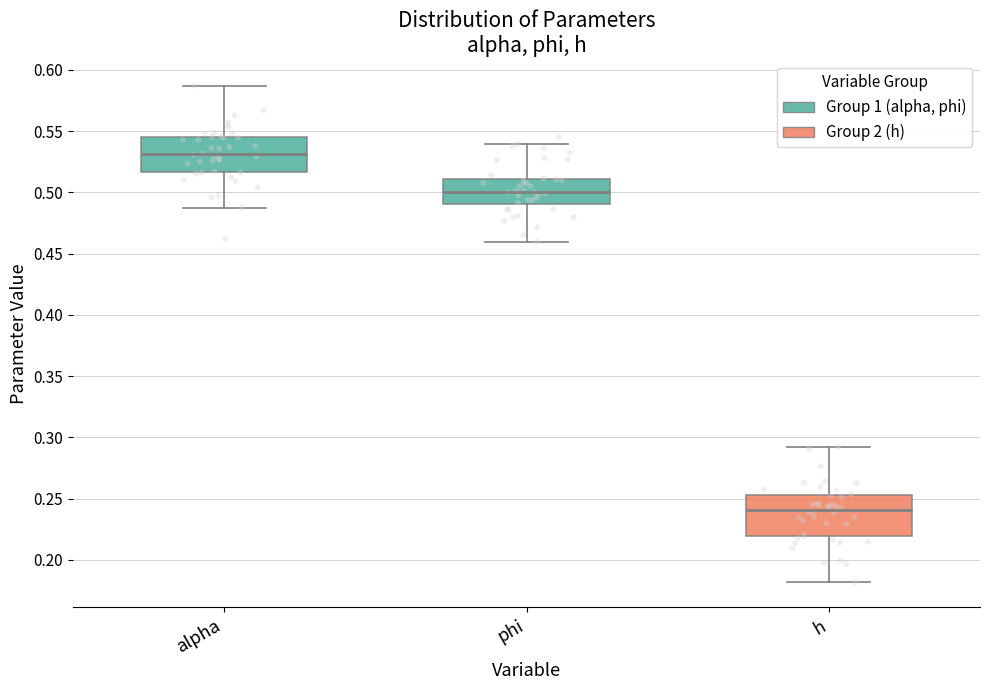

Where does the upper whisker of the box for alpha end on the y-axis? The values are not printed on the chart, so give them approximately, as read against the axis.

0.585